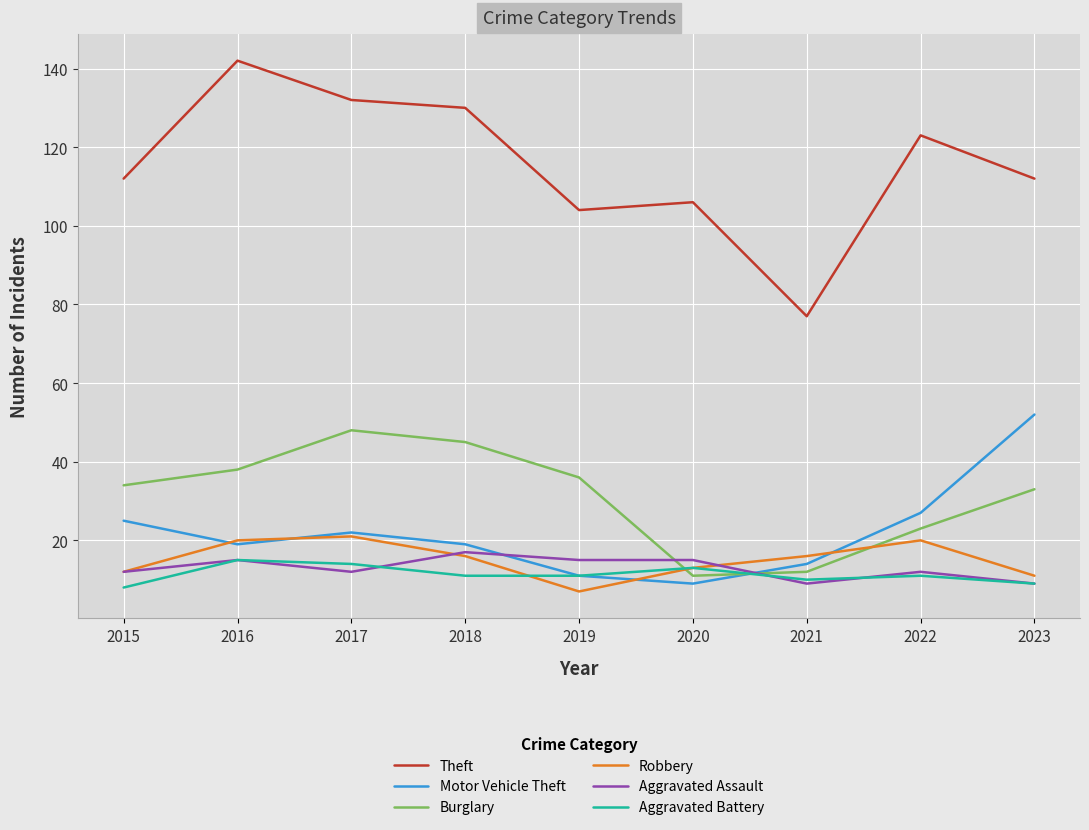

Which series changed the most between 2022 and 2023?

Motor Vehicle Theft